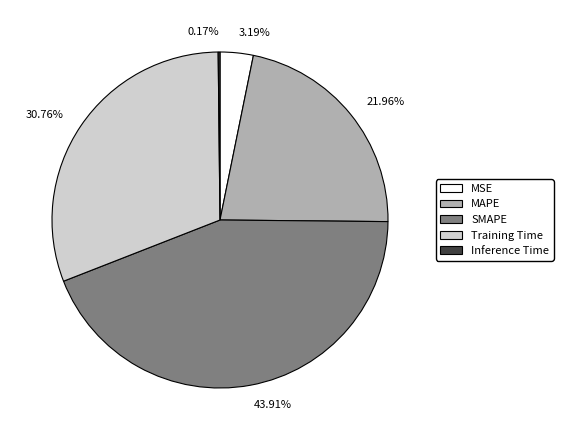

To the nearest percent, what is the average slice percentage?

20%